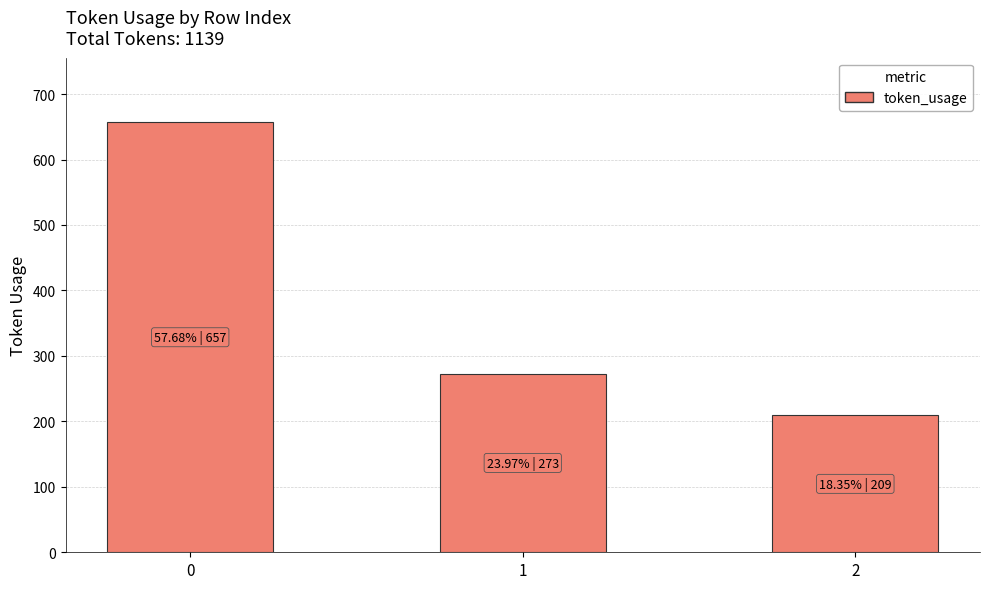

Reading left to right, extract all data points from this chart.

0=657	1=273	2=209